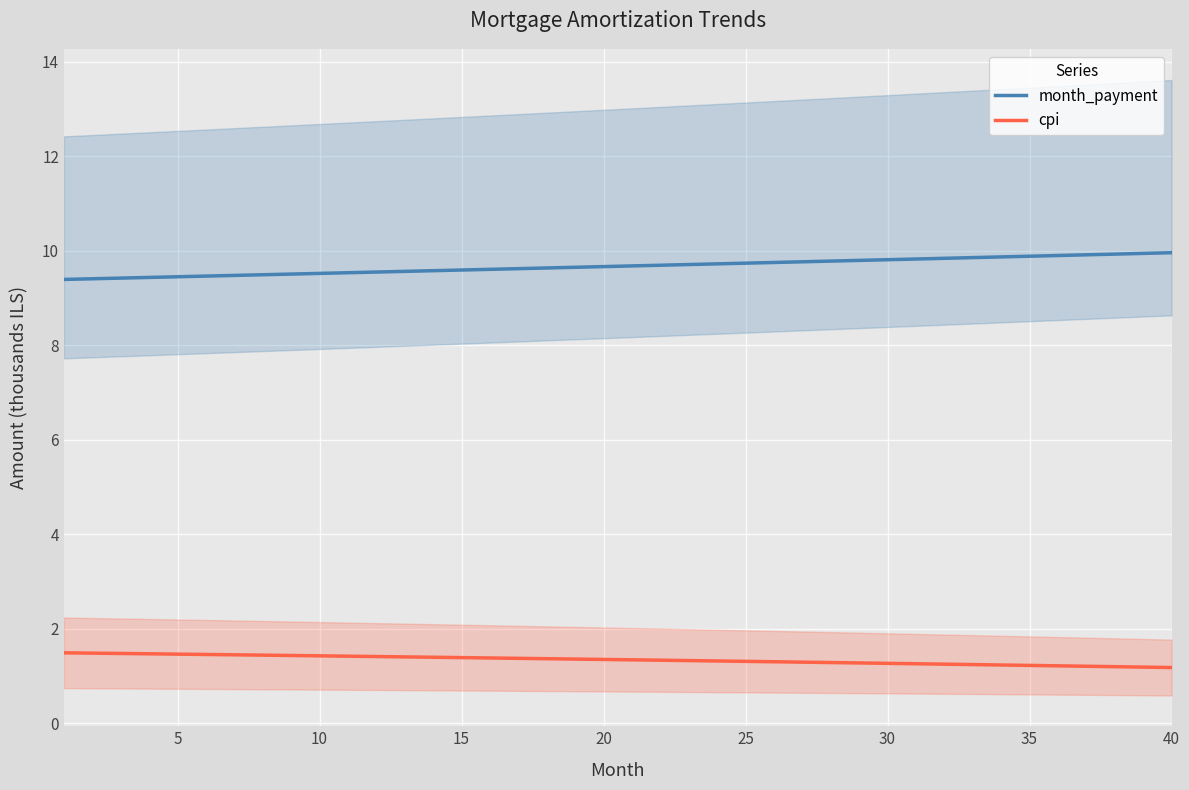

Rank the series by their average value, from highest to lowest.

month_payment, cpi